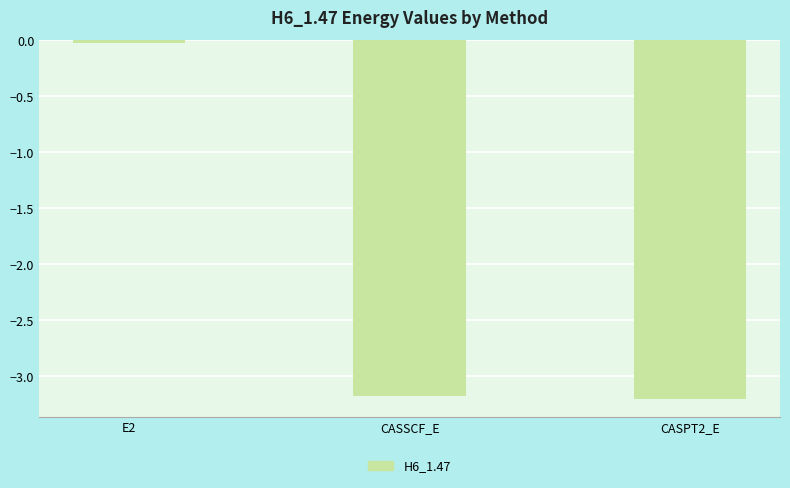

Are the bars horizontal?

No